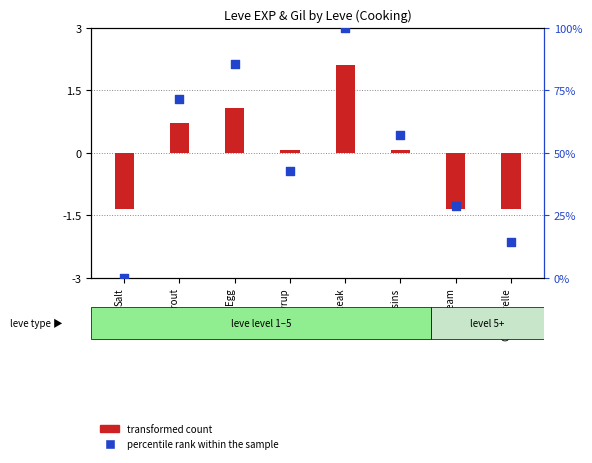

Which series reaches the minimum Y coordinate?

transformed count